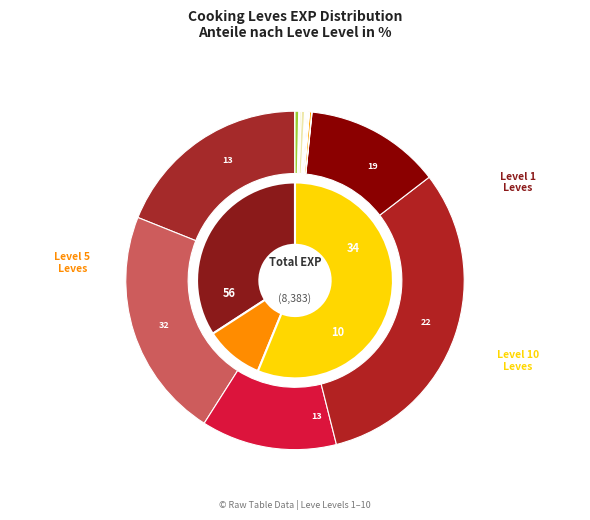

Is there a majority slice in this chart?

No